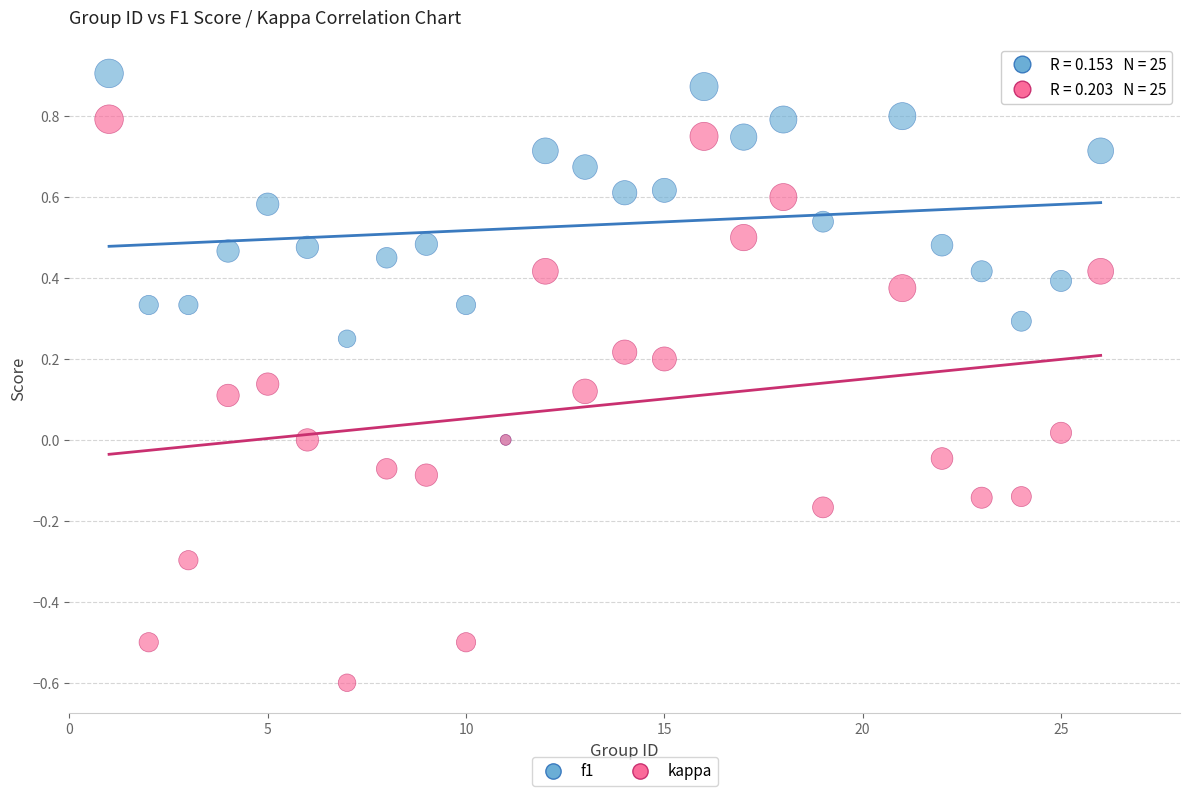

Which series reaches the minimum Y coordinate?

kappa